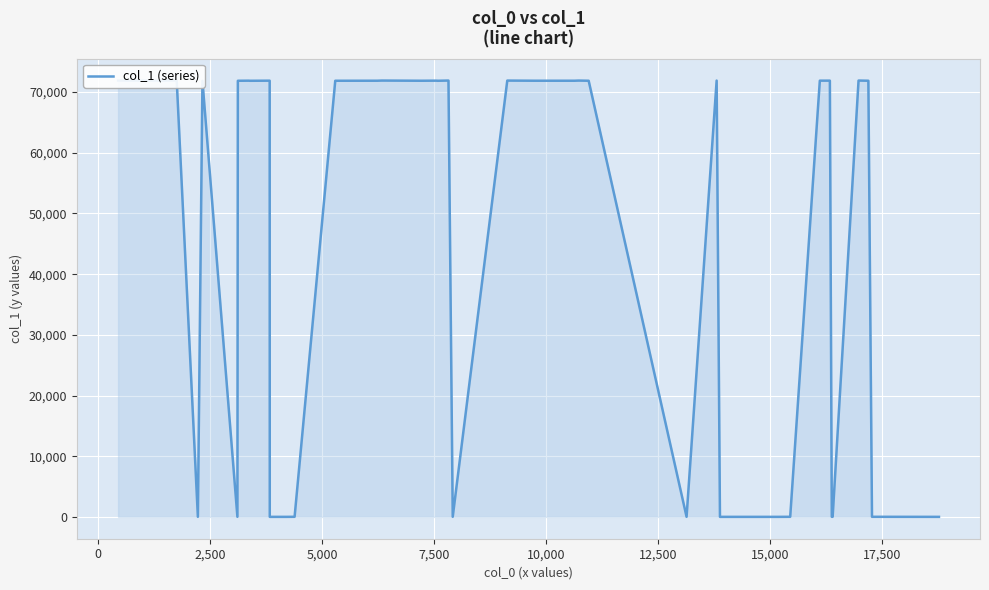

How many series are shown in this chart?

1